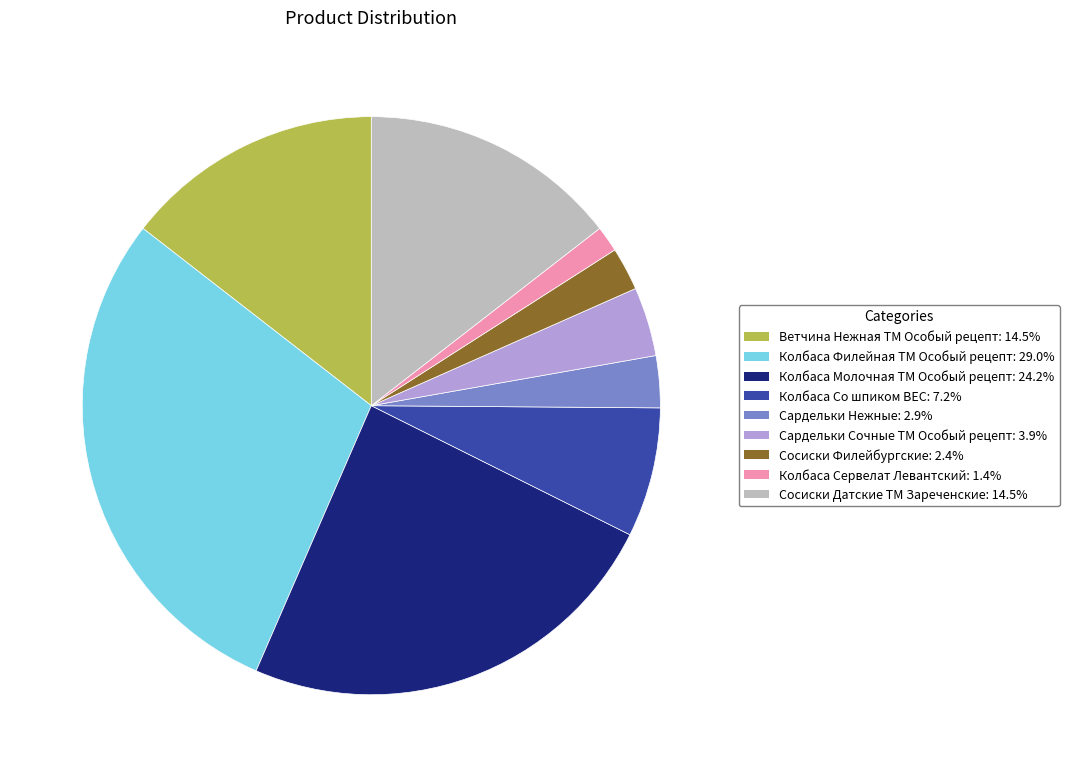

Does any single category account for the majority?

No